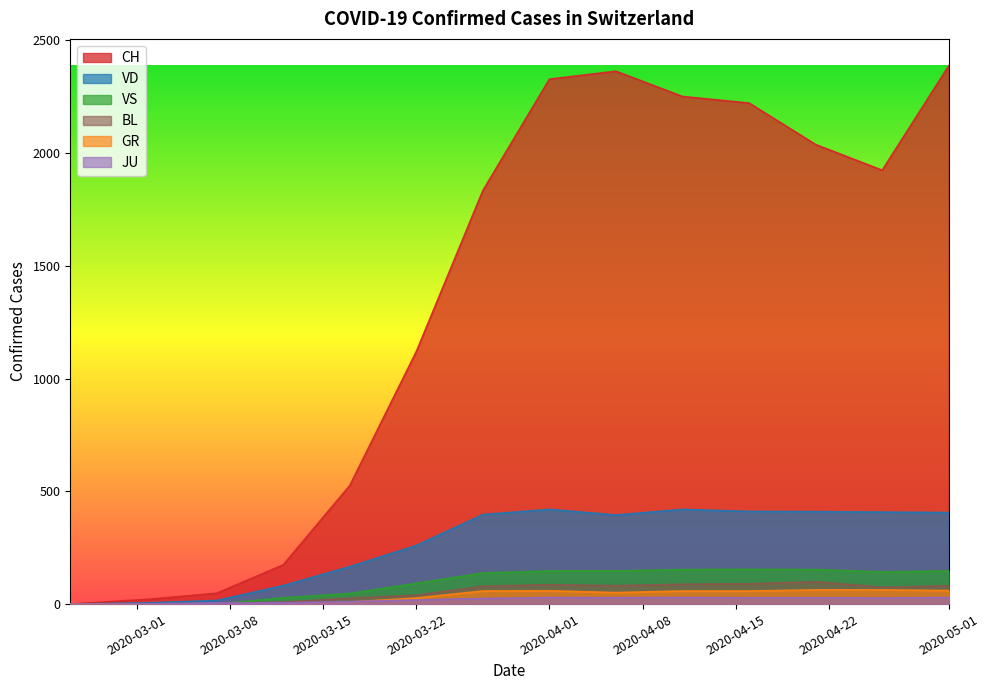

The value of VS at 2020-03-22 is 92. True or false?

True